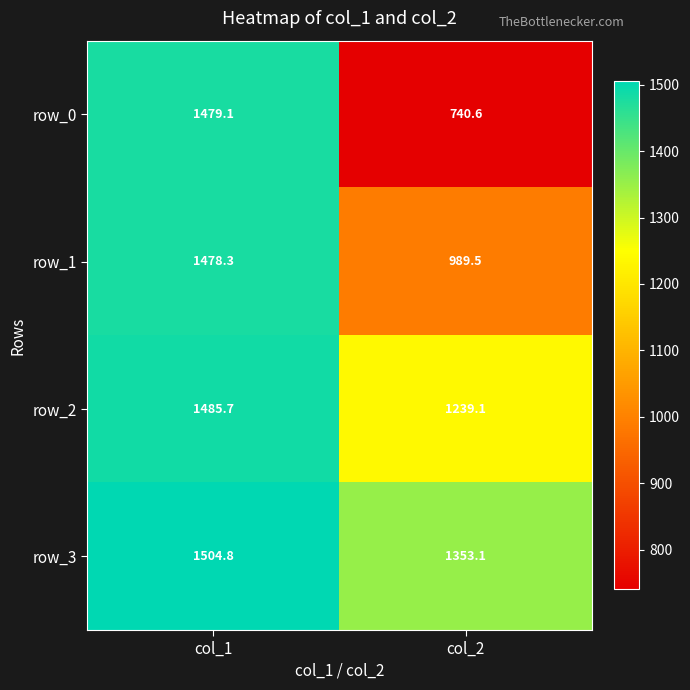

Reading left to right, what are all the values shown in this chart?

row_0: 1479.1	740.6
row_1: 1478.3	989.5
row_2: 1485.7	1239.1
row_3: 1504.8	1353.1